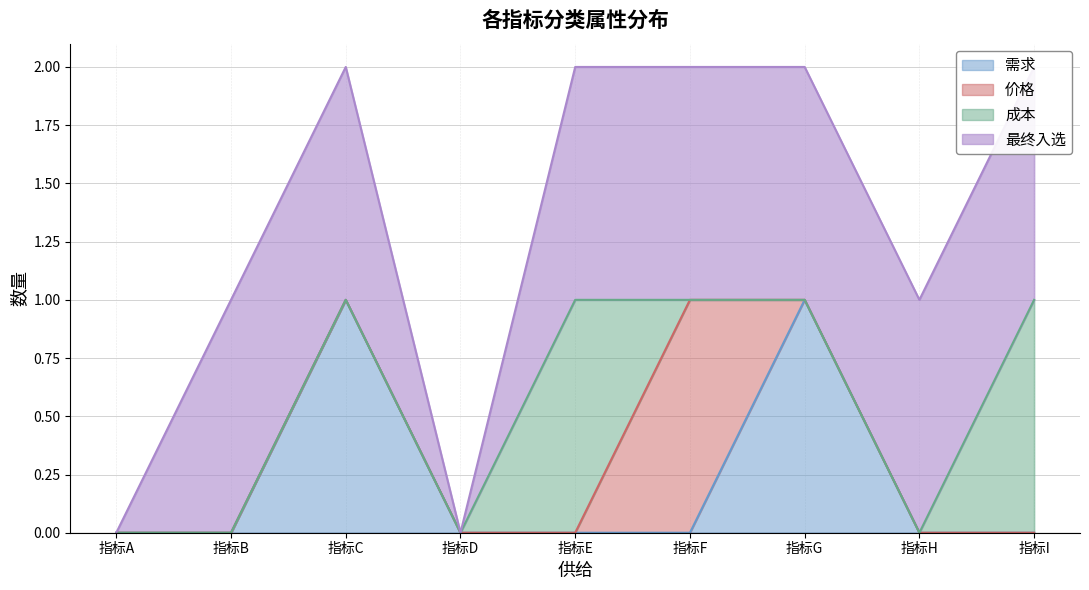

Which label corresponds to the smallest value in the chart?

指标A